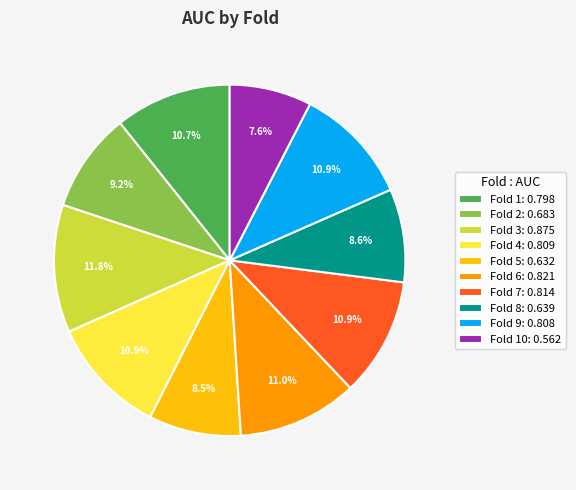

Between Fold 1: 0.798 and Fold 8: 0.639, which is larger?

Fold 1: 0.798